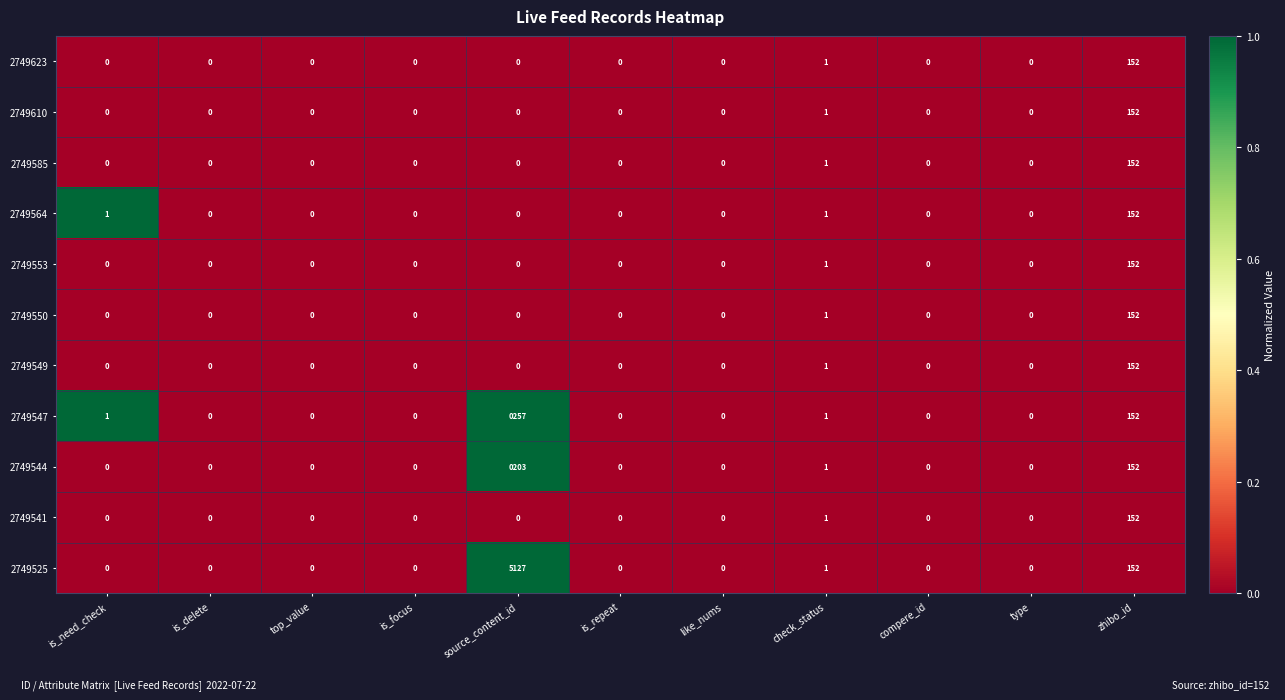

Which series has the largest range (max minus min)?

2749525